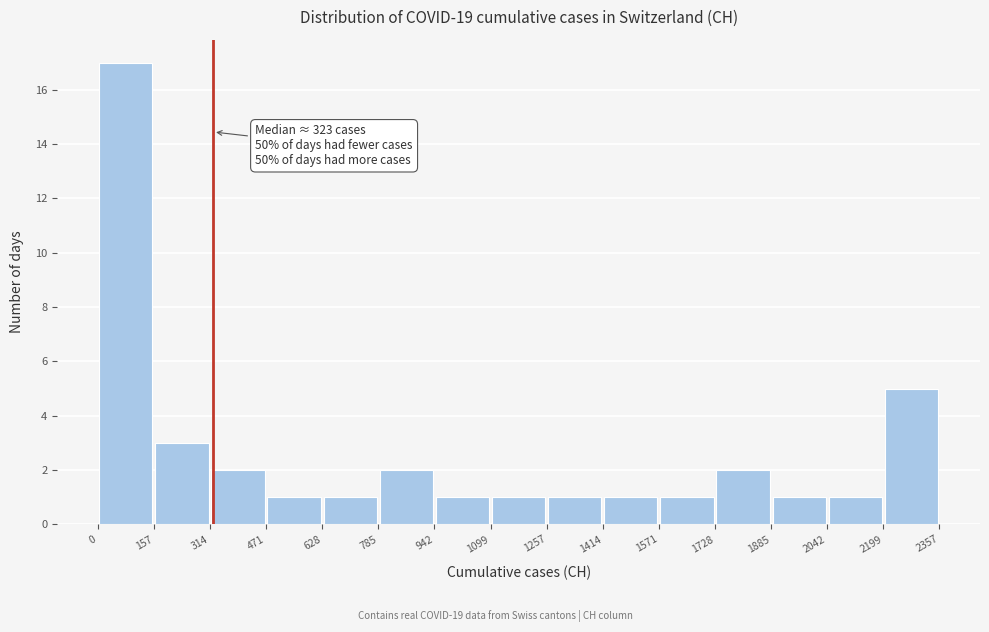

Over which range of the x-axis is the bar tallest?

0 to 157